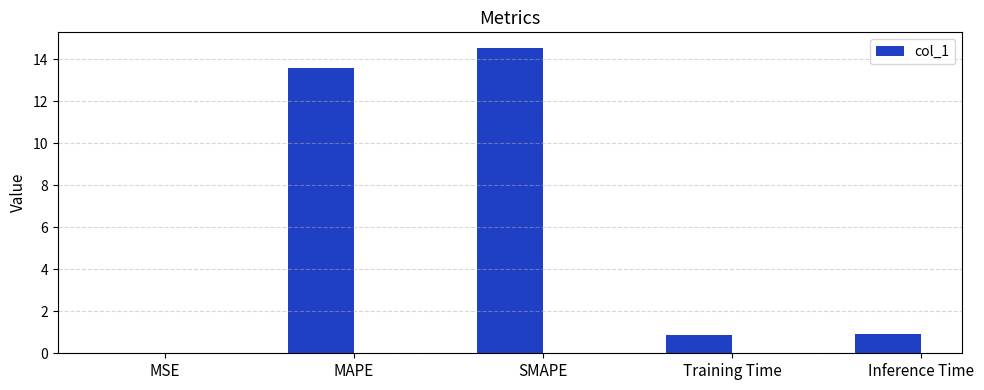

What is the change in value from MAPE to Training Time?

-12.7